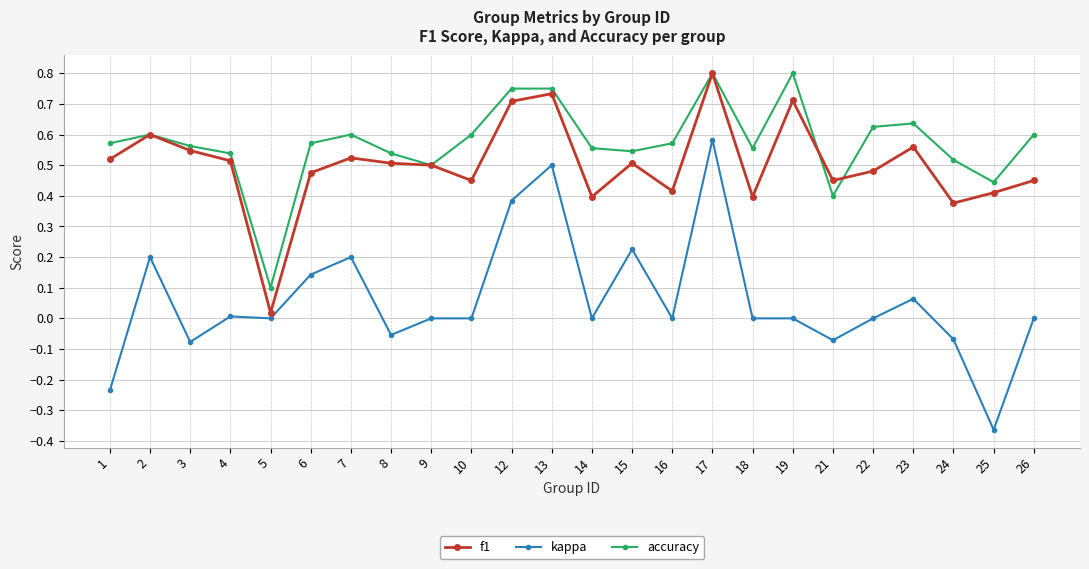

Which series has the widest spread of values?

kappa